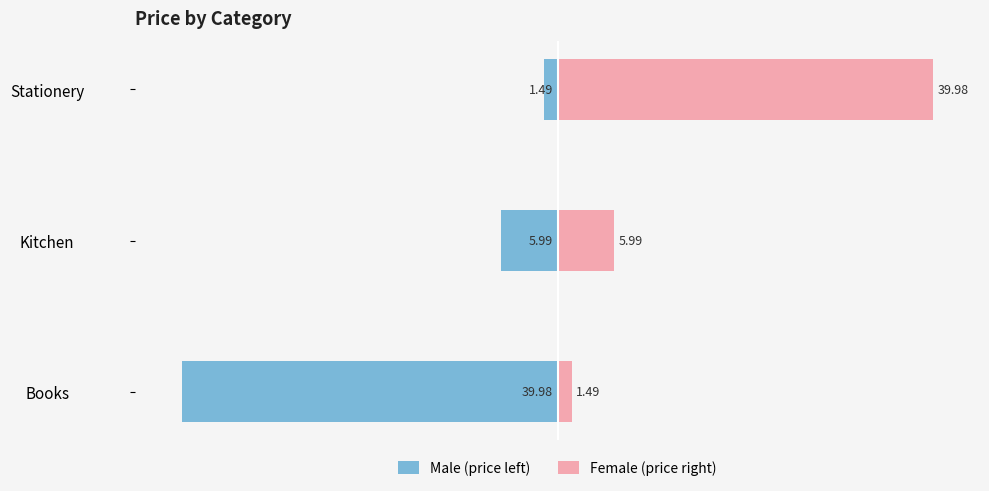

Which series has the largest total across all categories?

Female (price right)